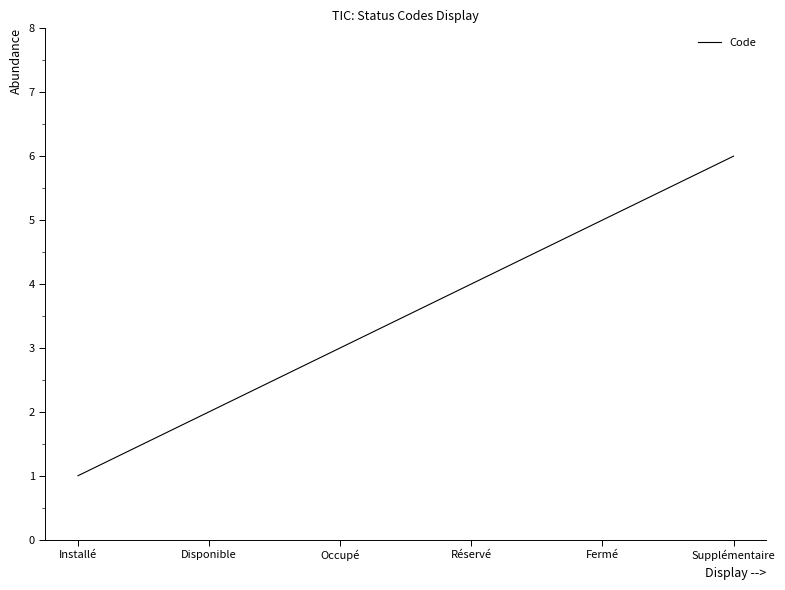

How many values are below 4?

3